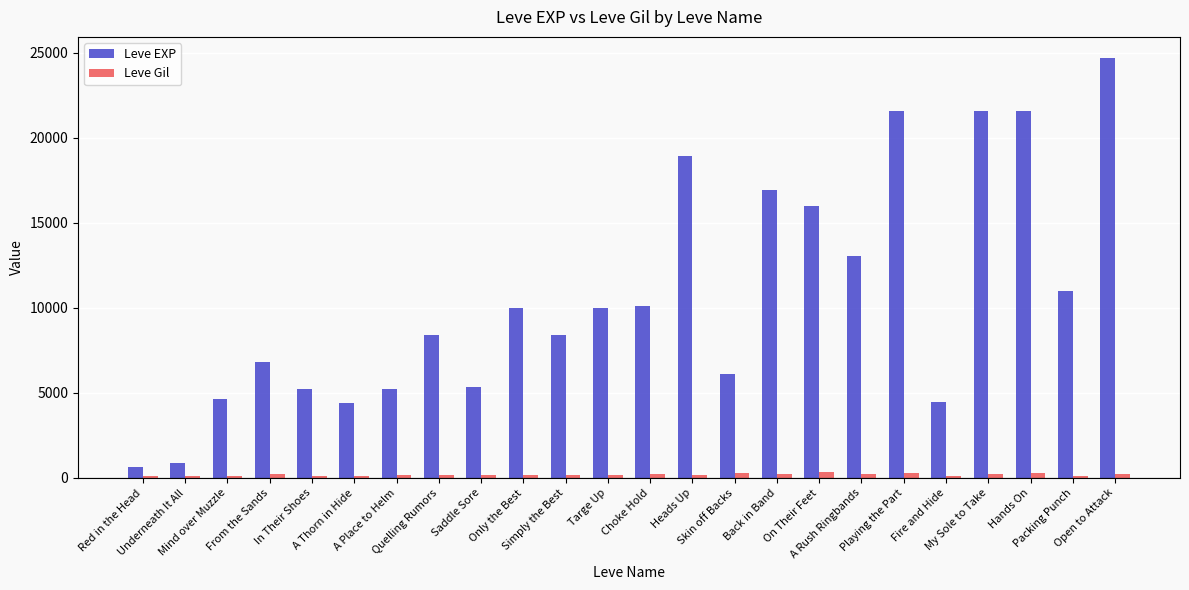

What is the approximate value of Leve Gil at A Place to Helm, to the nearest 10?

170